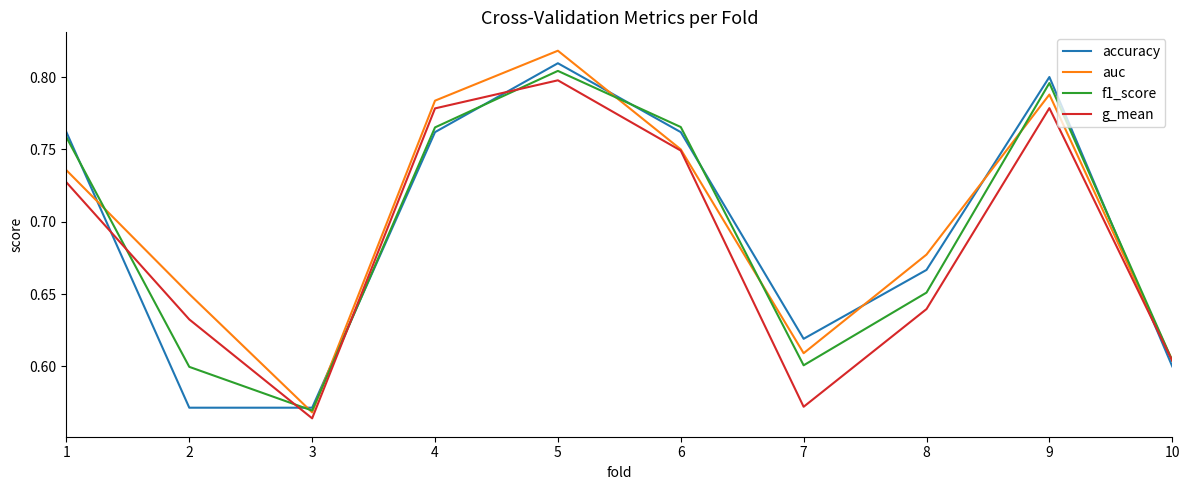

At which label does f1_score reach its minimum?

3